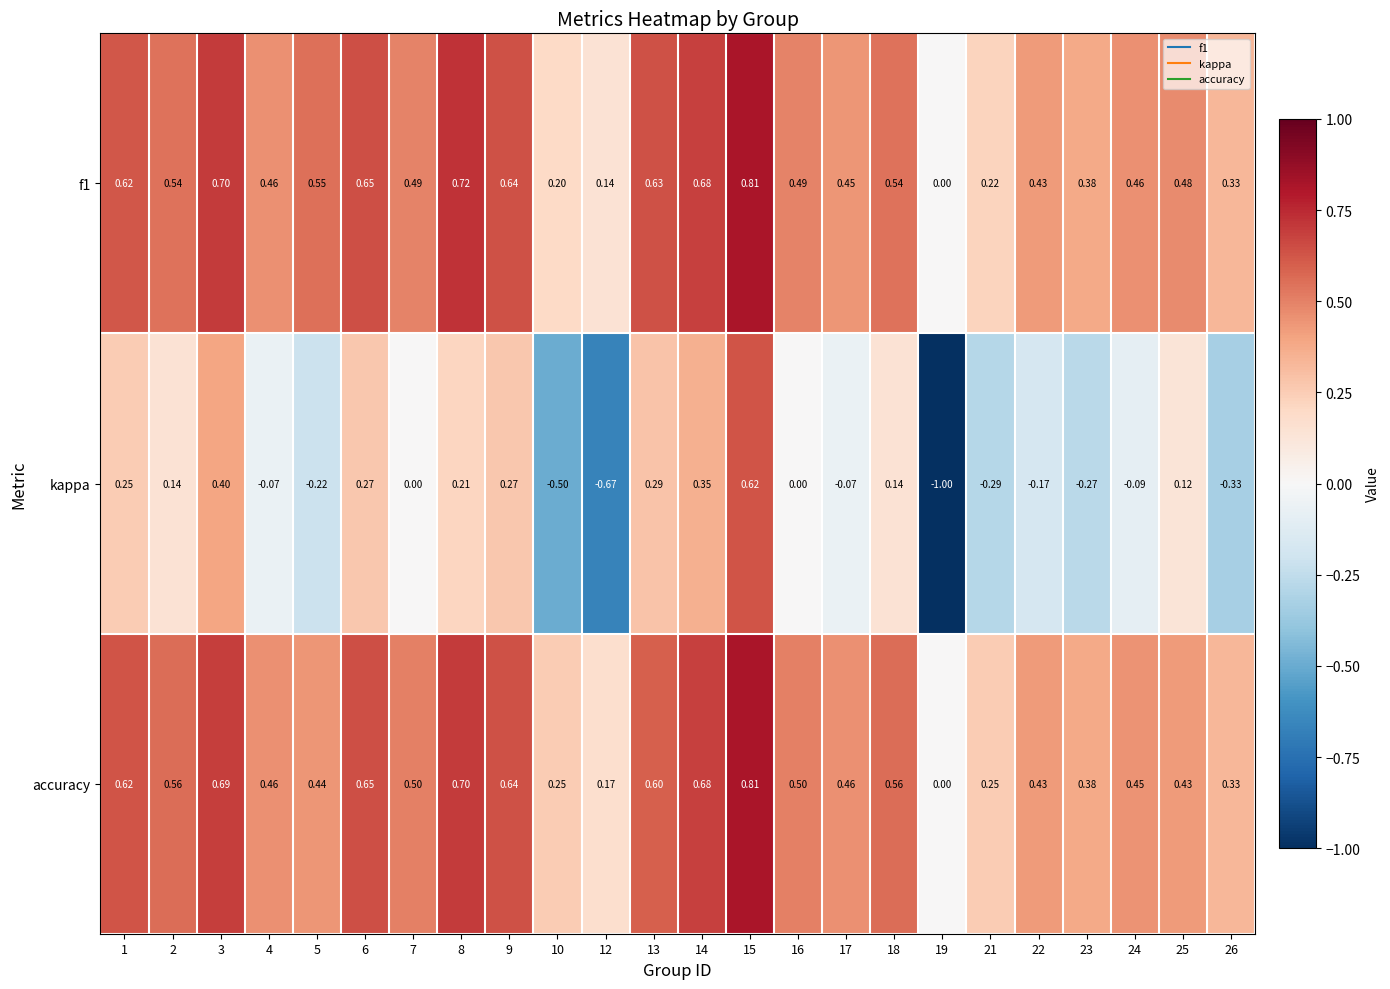

Is the value of kappa at 4 greater than the value of accuracy at 14?

No